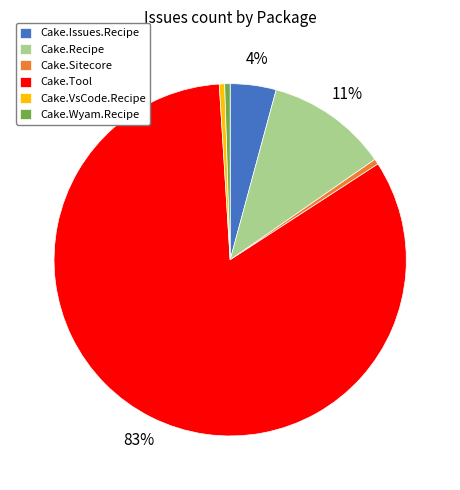

Does any single category account for the majority?

Yes